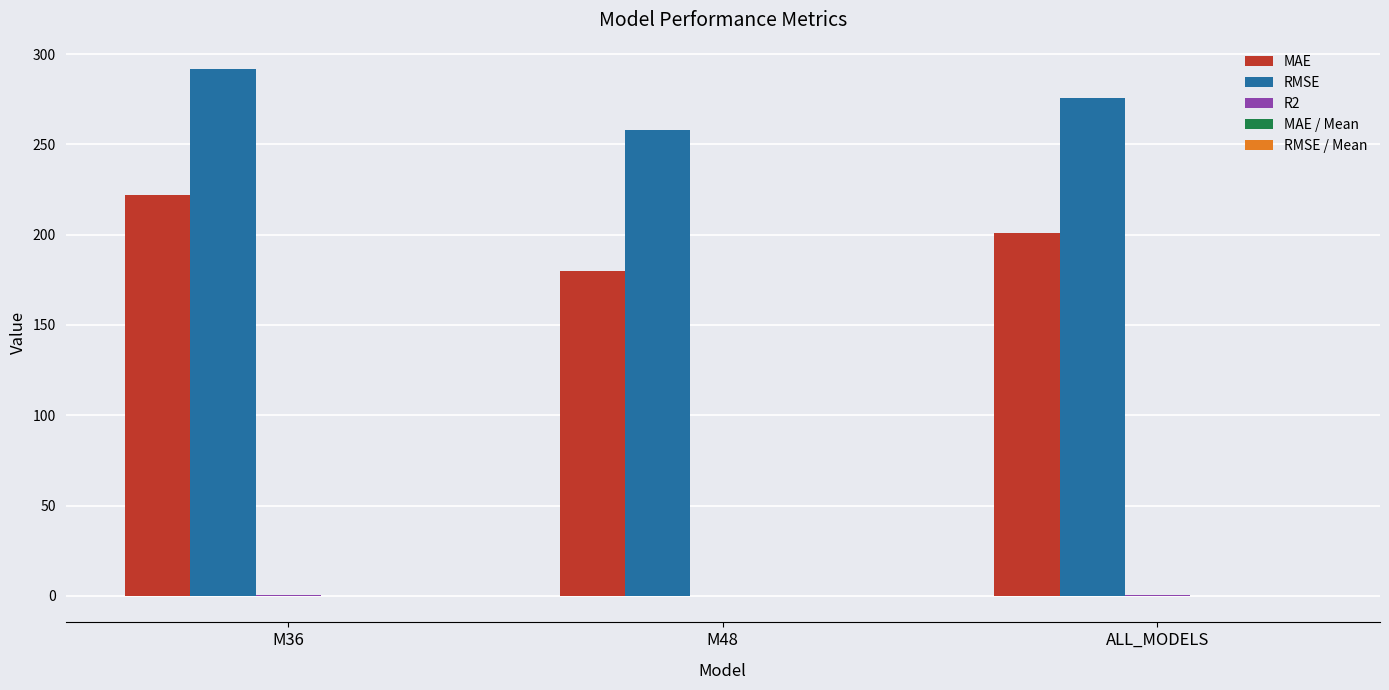

Which category has the highest value in the RMSE series?

M36